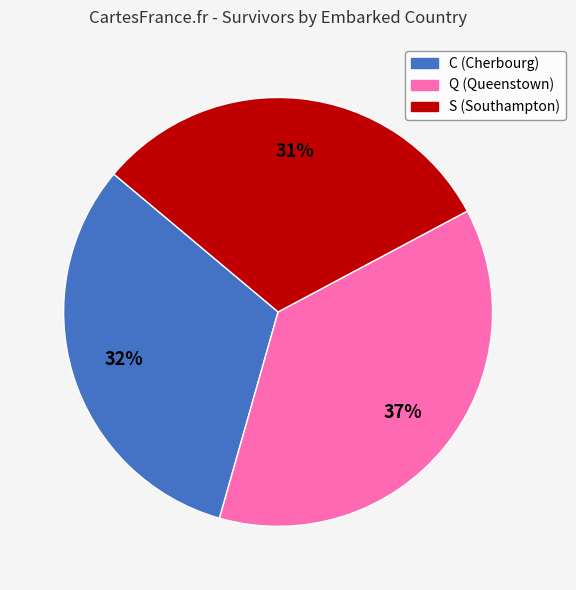

Combined, do C and Q account for over 50%?

Yes